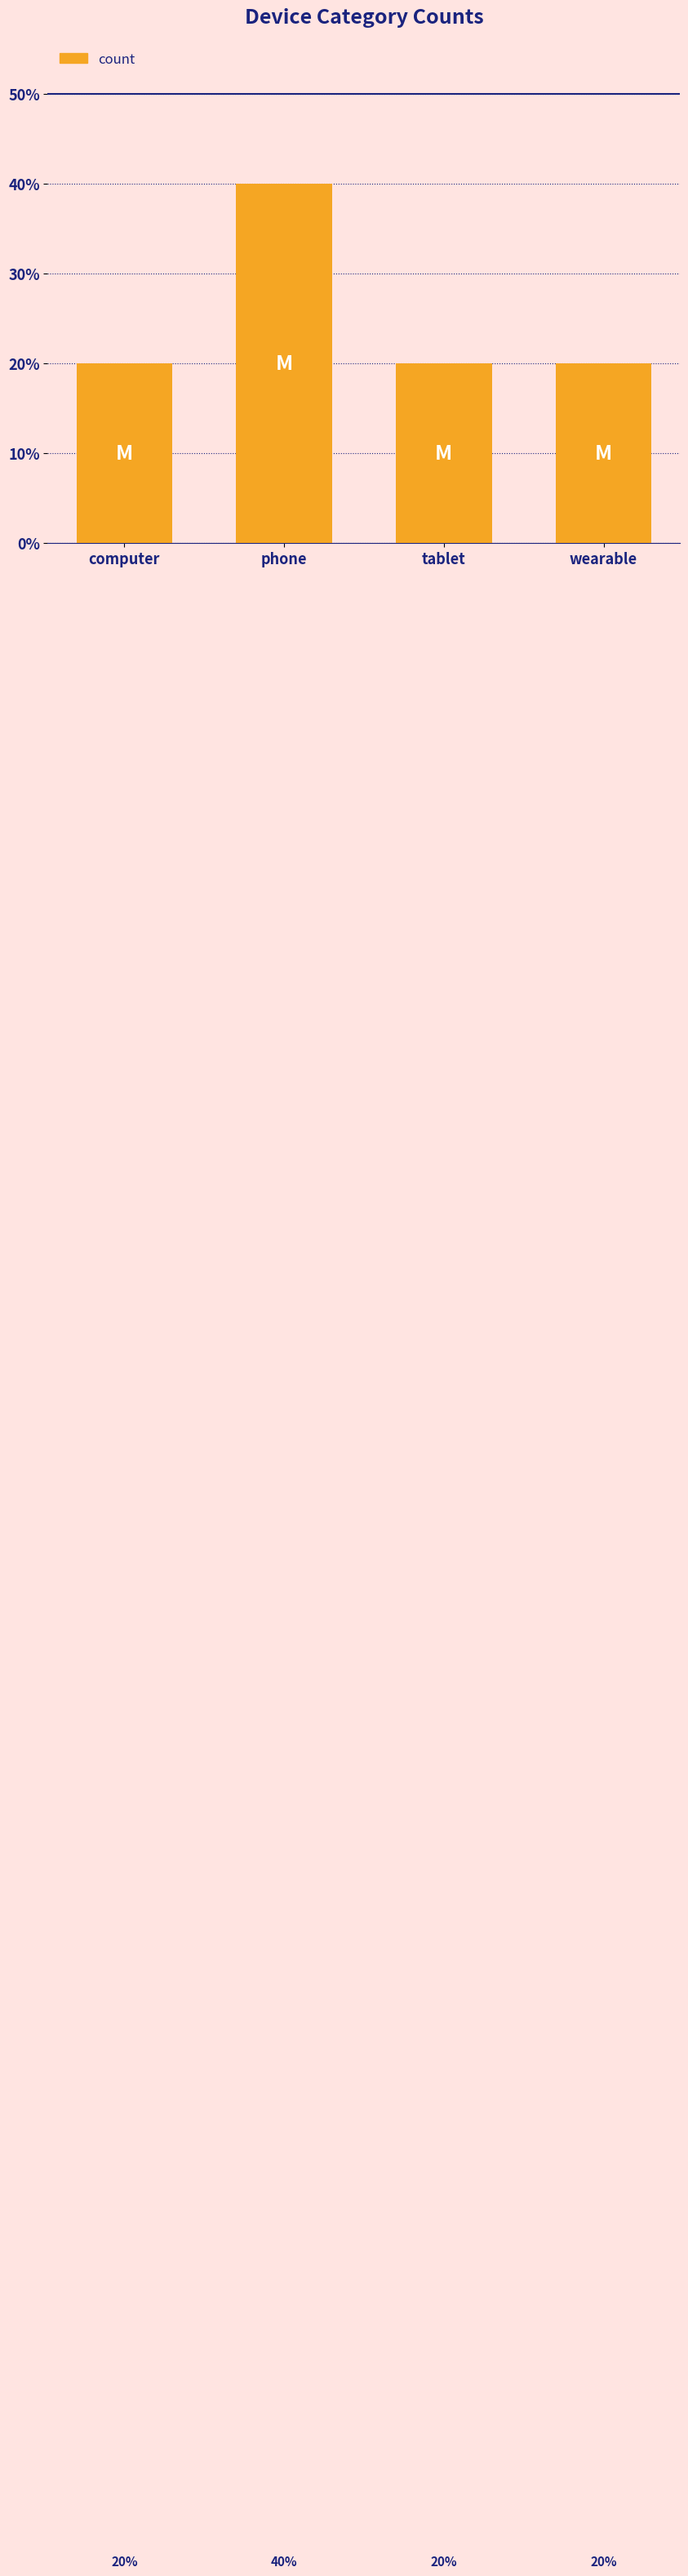

What is the difference between the maximum and minimum values?

20